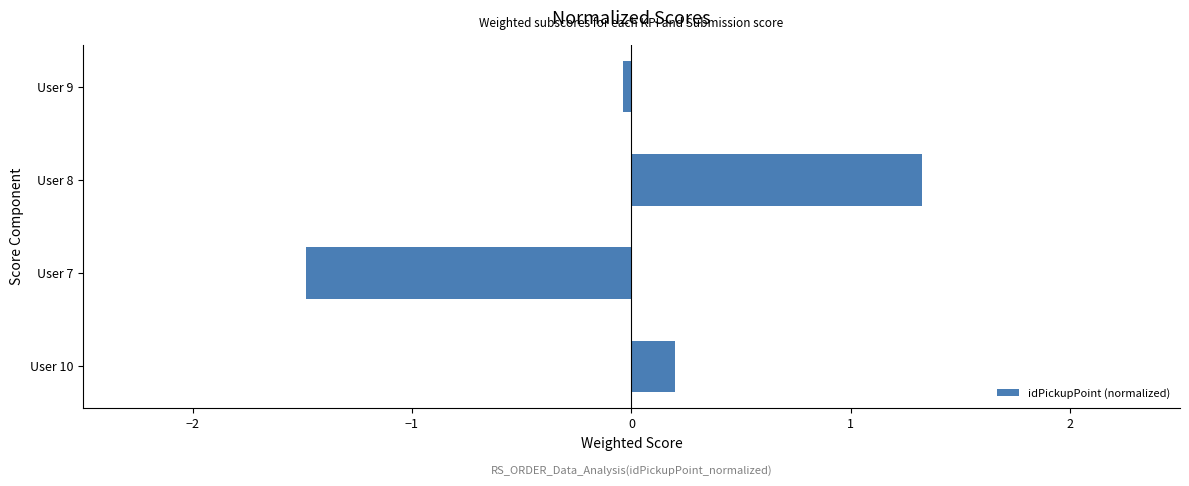

Which has a higher value, User 8 or User 10?

User 8